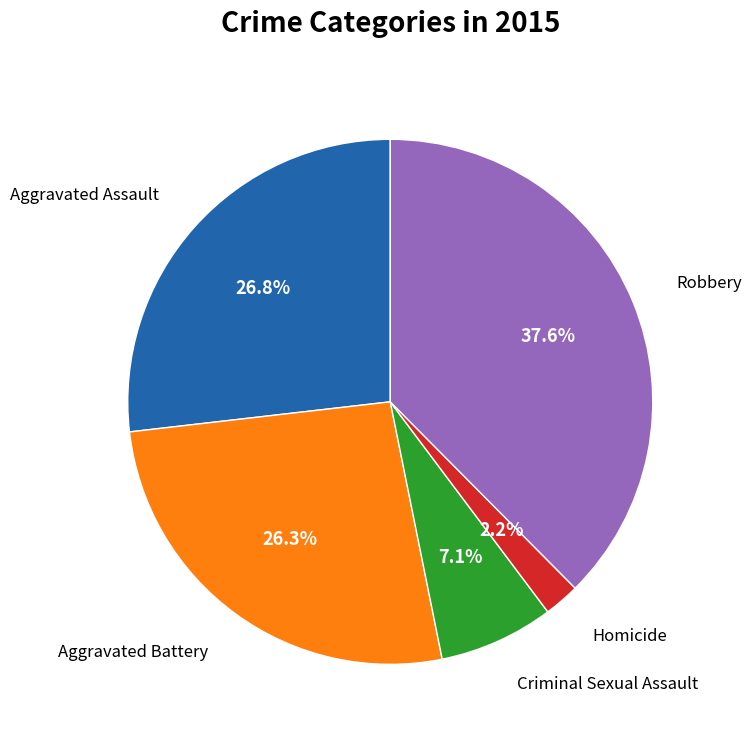

How many segments does this pie chart have?

5